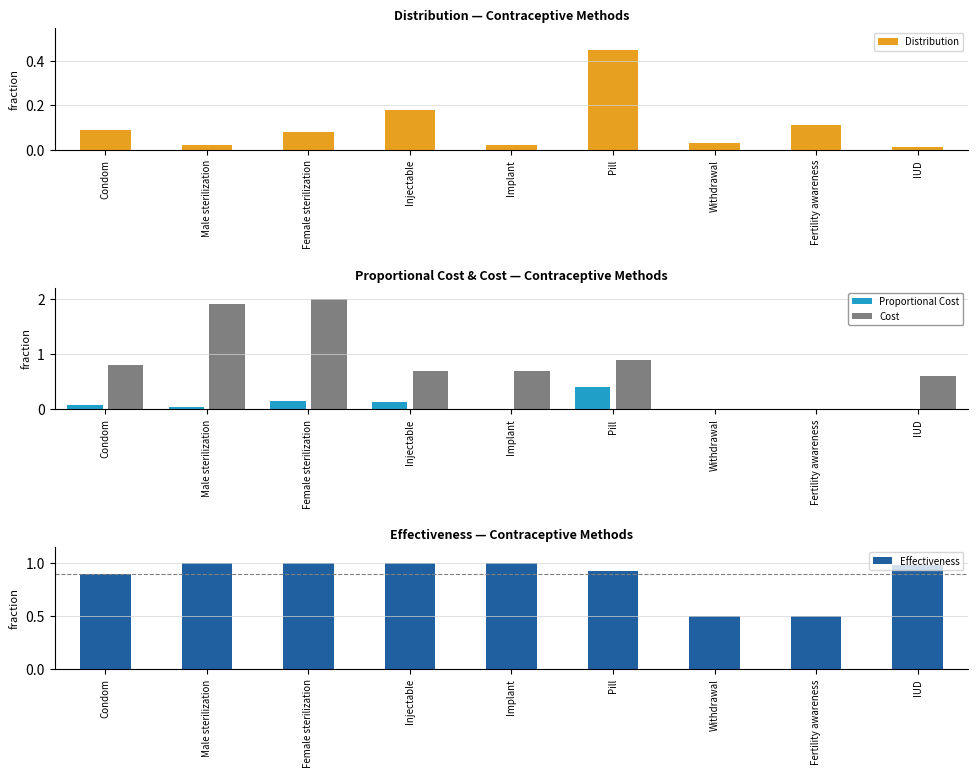

What is the spread (max minus min) of values at Withdrawal?

0.5